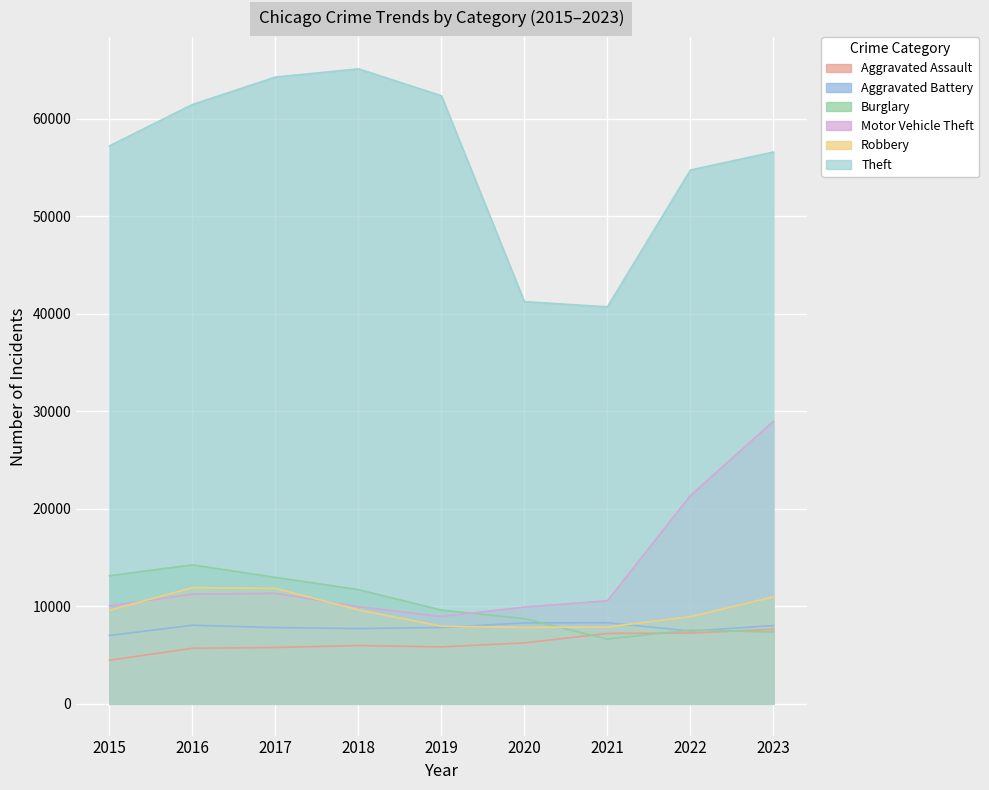

Which series changed the most between 2021 and 2022?

Theft